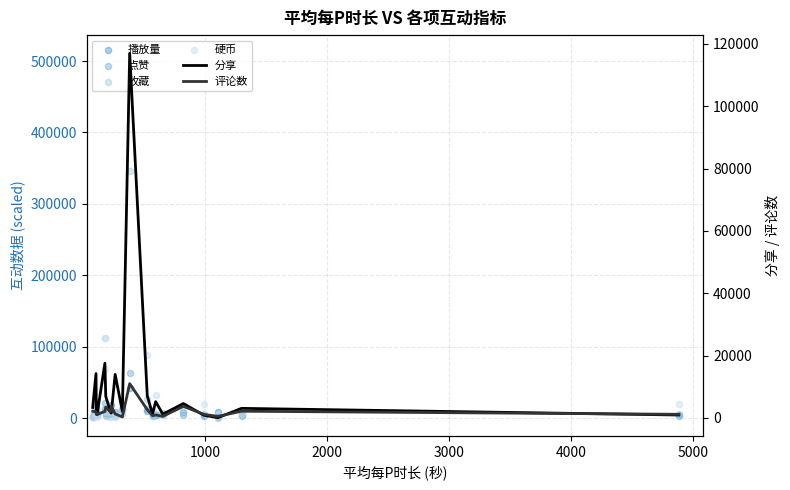

Which series has the largest total across all categories?

硬币